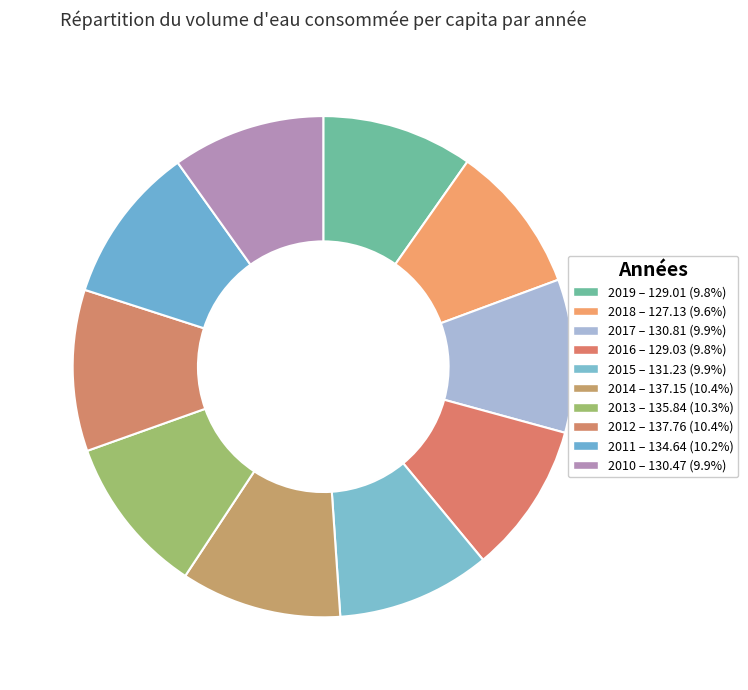

Which slice is the smallest?

2018